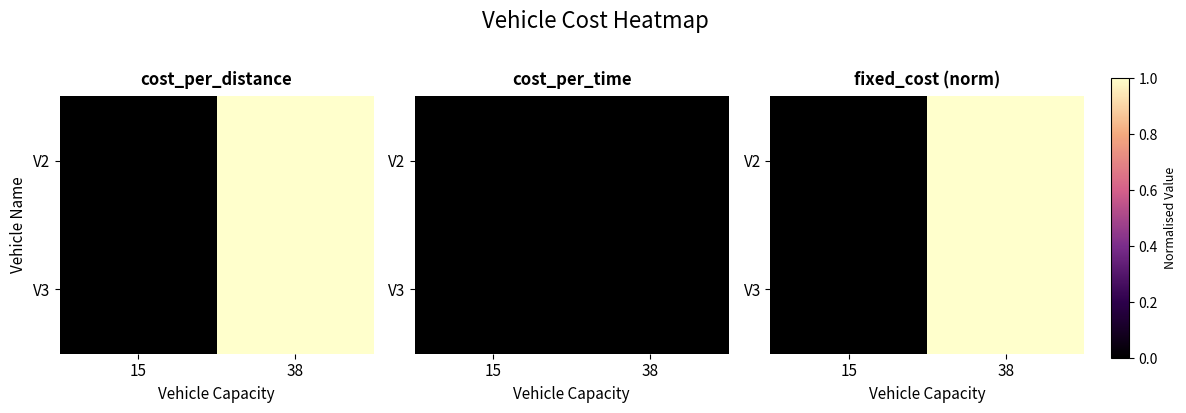

At how many categories does at least one series exceed 0?

1